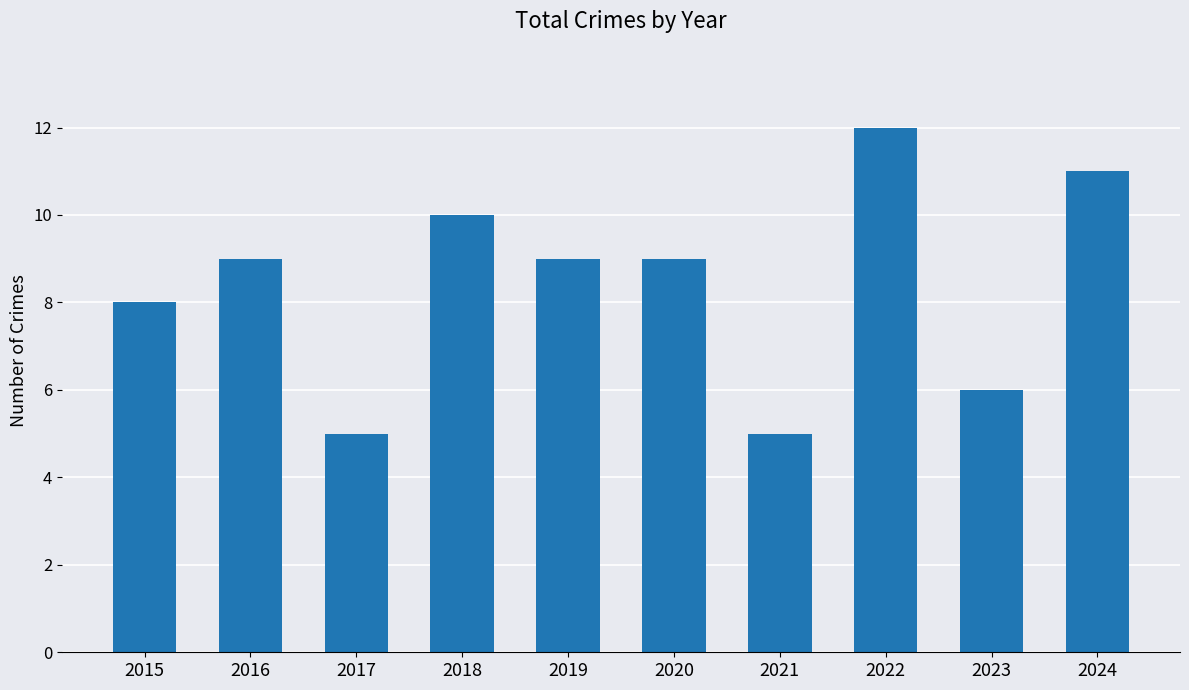

Approximately how many times larger is the value at 2018 compared to 2019?

1.1